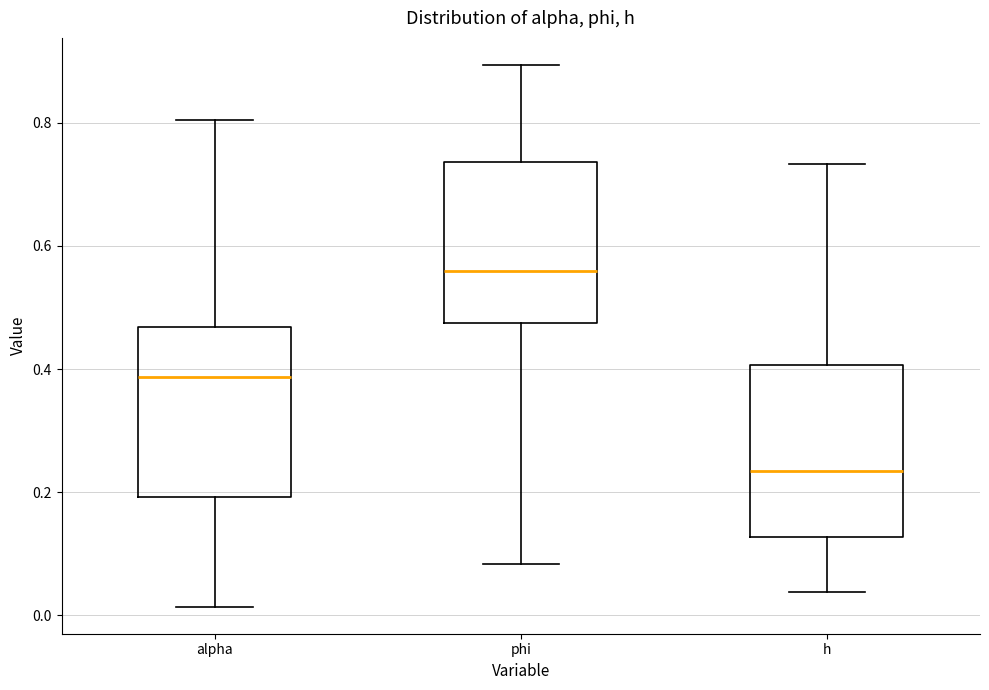

Reading left to right, transcribe this box plot: for each box, give where its median line is, the range the box spans, and where its two whiskers end, as read against the y-axis. The values are not printed on the chart, so give them approximately, as read against the axis.

alpha: median 0.38, box 0.20 to 0.46, whiskers 0.02 to 0.80
phi: median 0.56, box 0.48 to 0.74, whiskers 0.08 to 0.90
h: median 0.24, box 0.12 to 0.40, whiskers 0.04 to 0.74